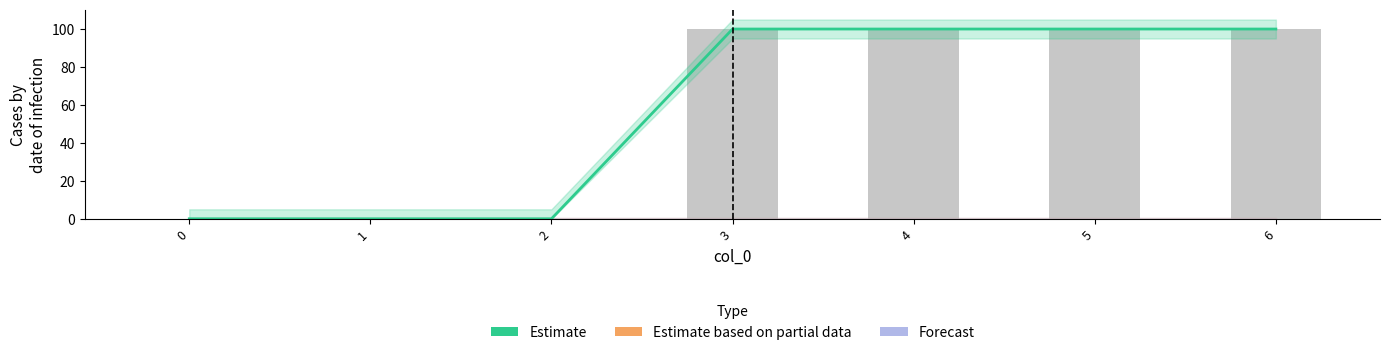

Between 1 and 3, which is larger?

3